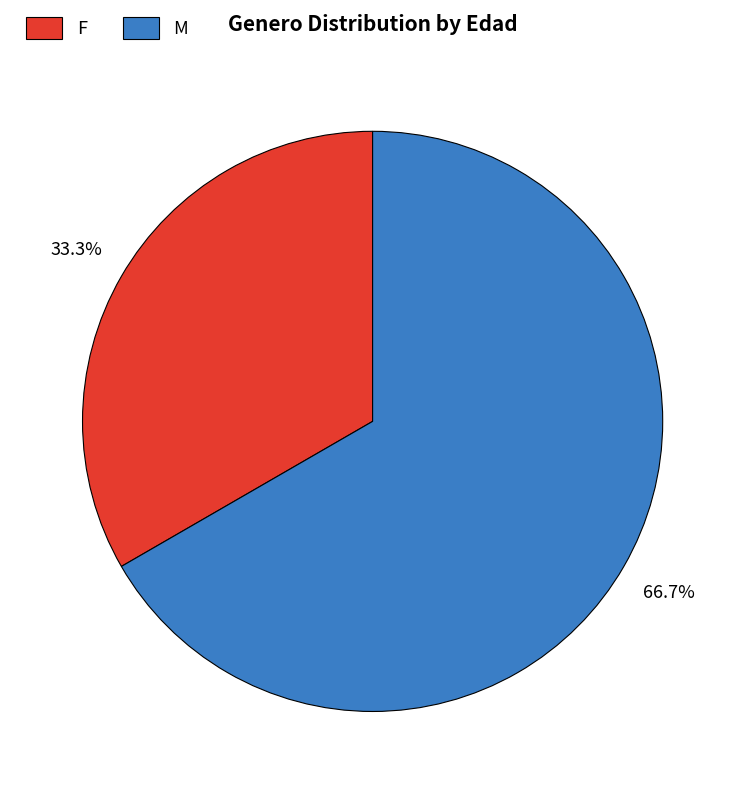

The F slice represents 33% of the pie. True or false?

True